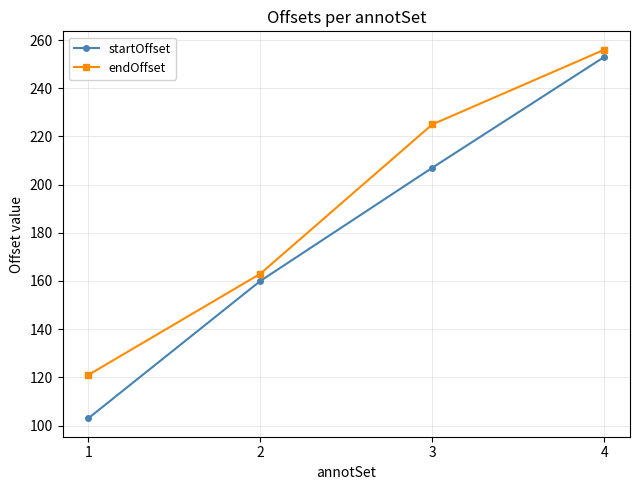

Reading right to left, what are all the values shown in this chart?

startOffset: 4=253	3=207	2=160	1=103
endOffset: 4=256	3=225	2=163	1=121